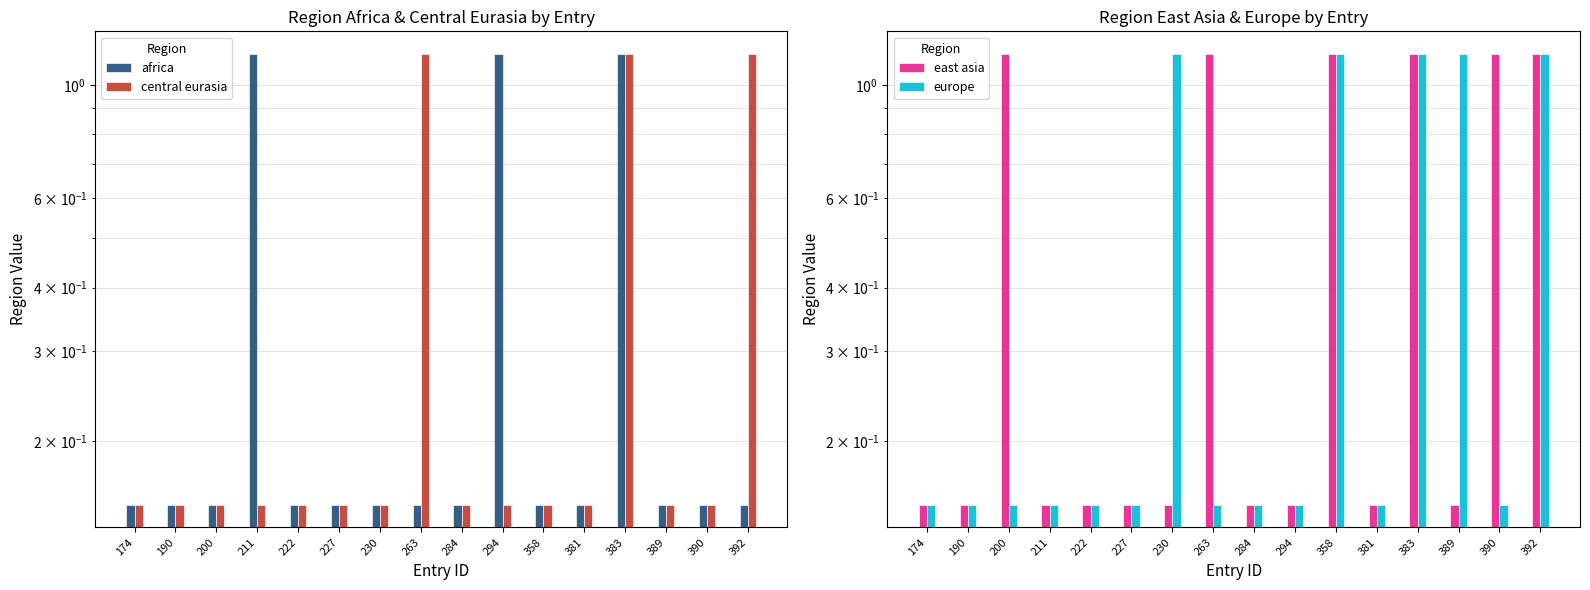

Which series has the largest total across all categories?

east asia